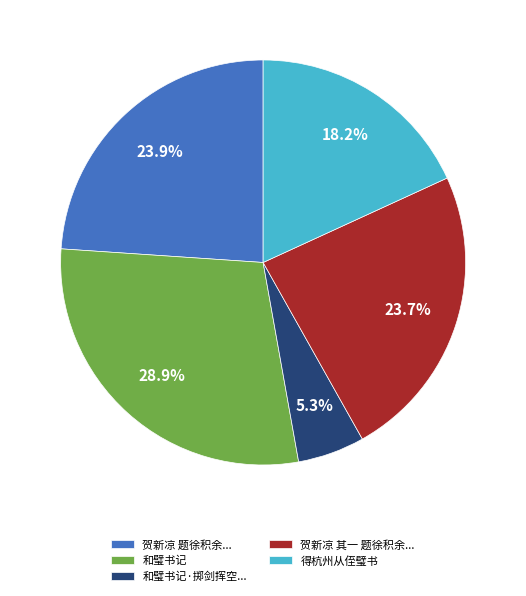

What percentage is NOT represented by 和璧书记?

71.1%